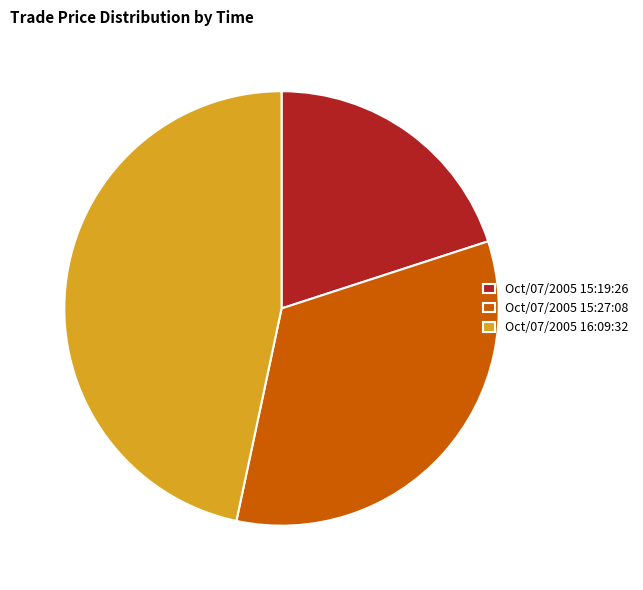

Does Oct/07/2005 15:27:08 represent more than half of the total?

No